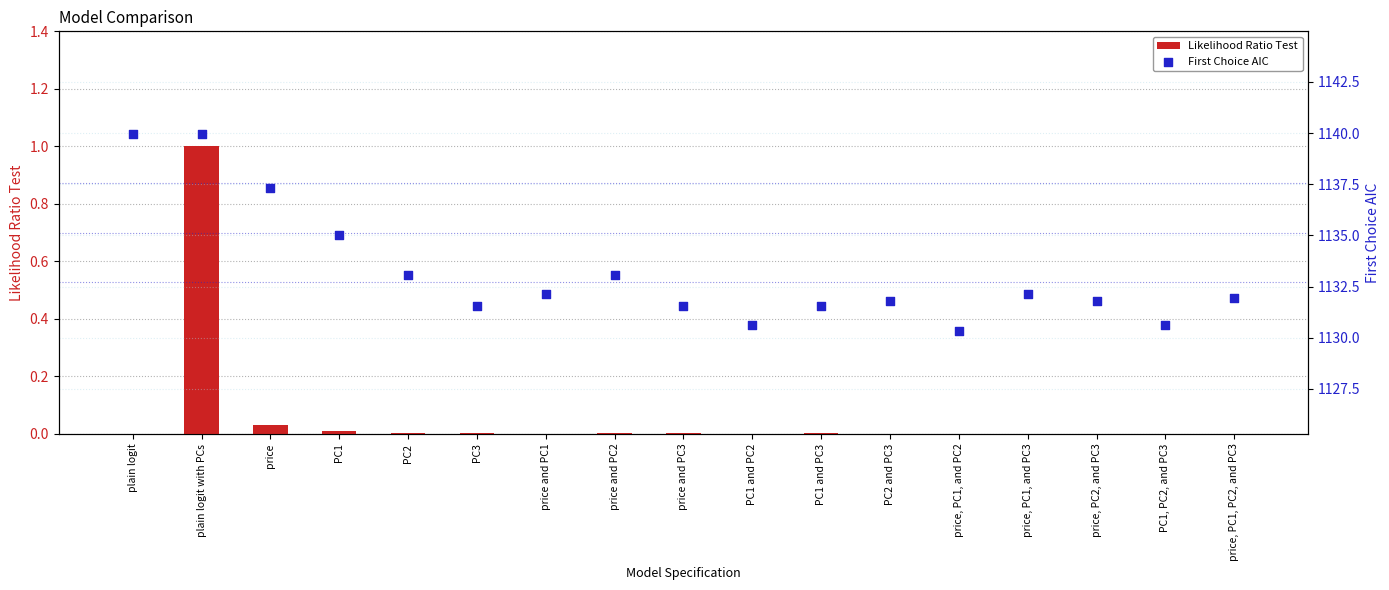

Which series has the widest spread of Y values?

First Choice AIC